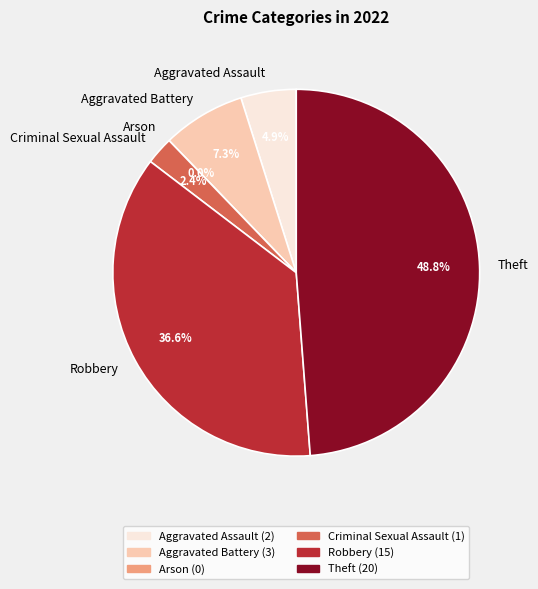

How many segments does this pie chart have?

6